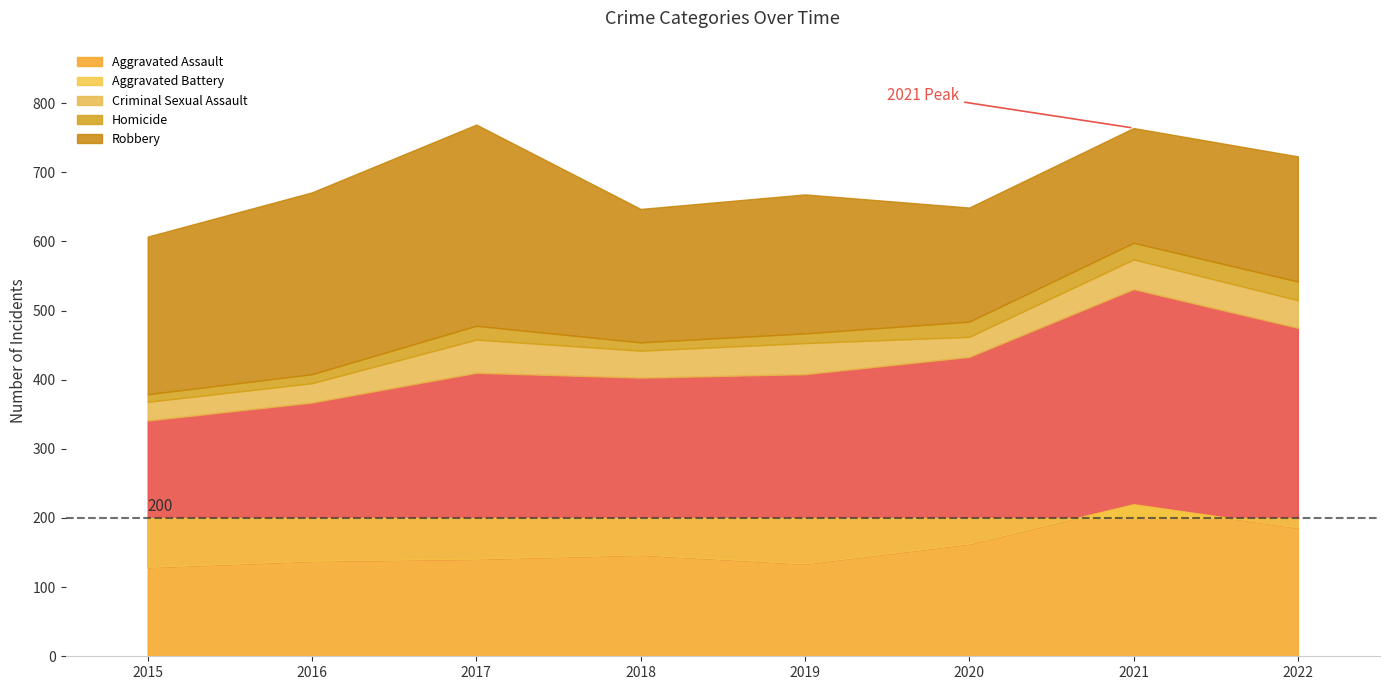

Reading left to right, what are all the values shown in this chart?

Aggravated Assault: 129	138	141	147	134	163	220	186
Aggravated Battery: 212	229	269	256	274	270	311	289
Criminal Sexual Assault: 27	28	48	39	45	29	43	40
Homicide: 11	13	20	12	14	22	24	27
Robbery: 228	263	291	193	201	165	166	181